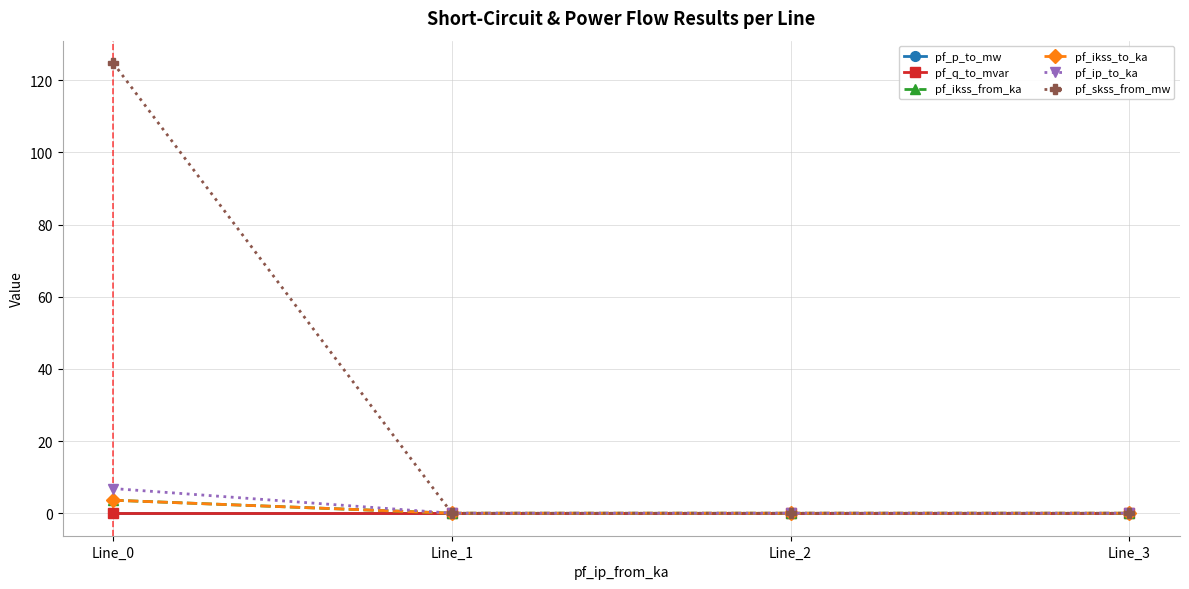

True or false: pf_p_to_mw has a value of -0.0 at Line_0.

True